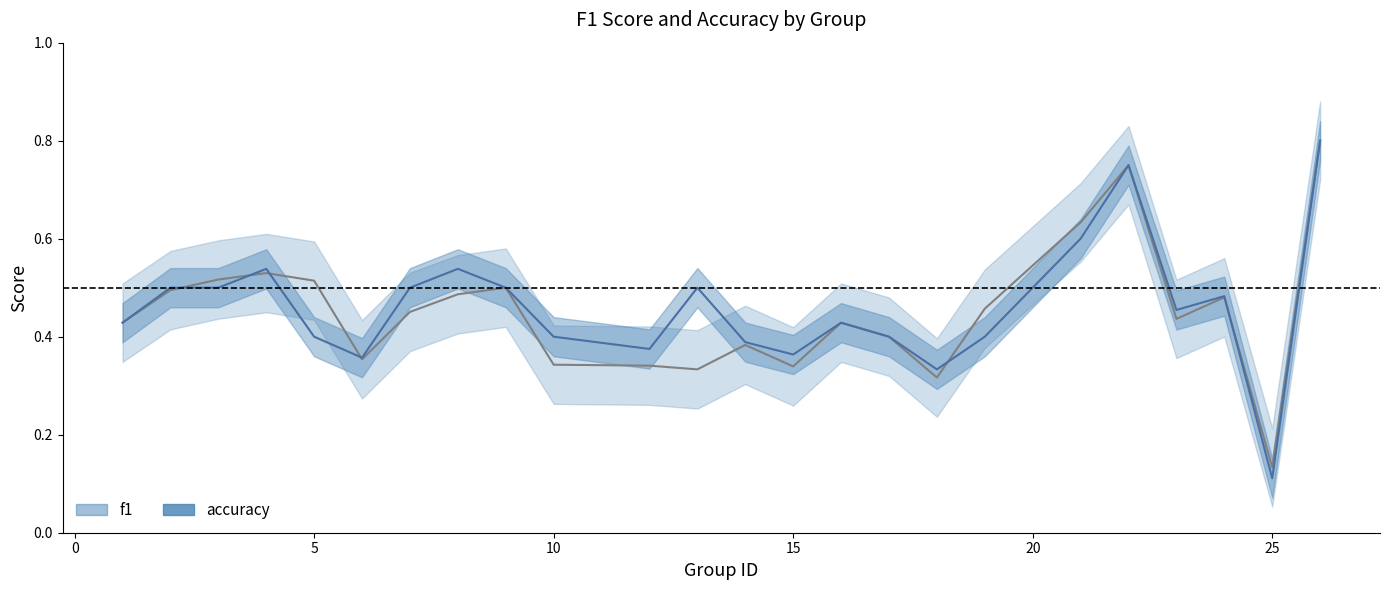

Which series has the largest range (max minus min)?

accuracy